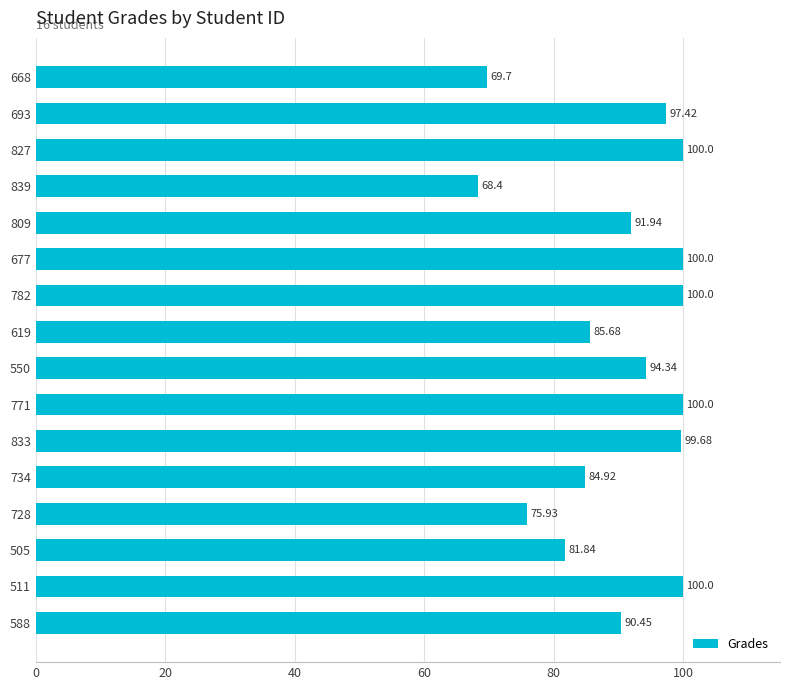

What is the sum of all values?

1440.3